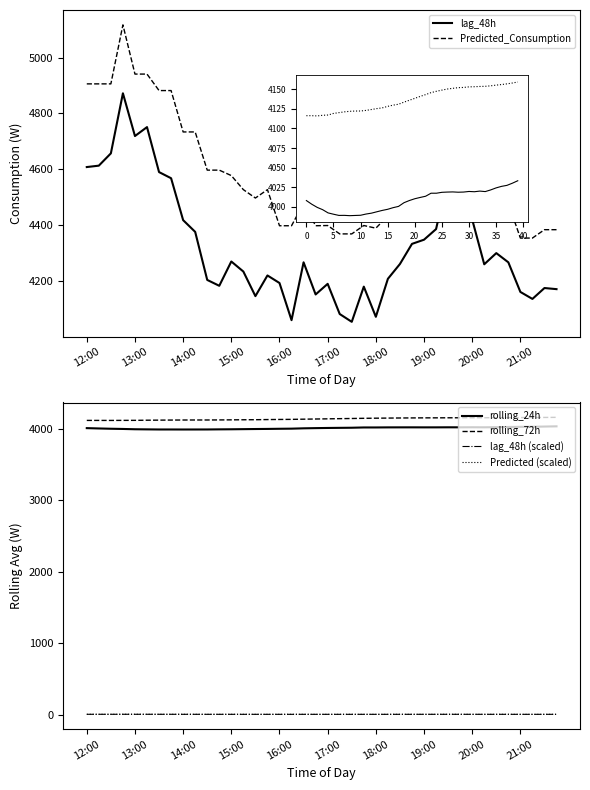

True or false: lag_48h and Predicted_Consumption intersect in this chart.

False